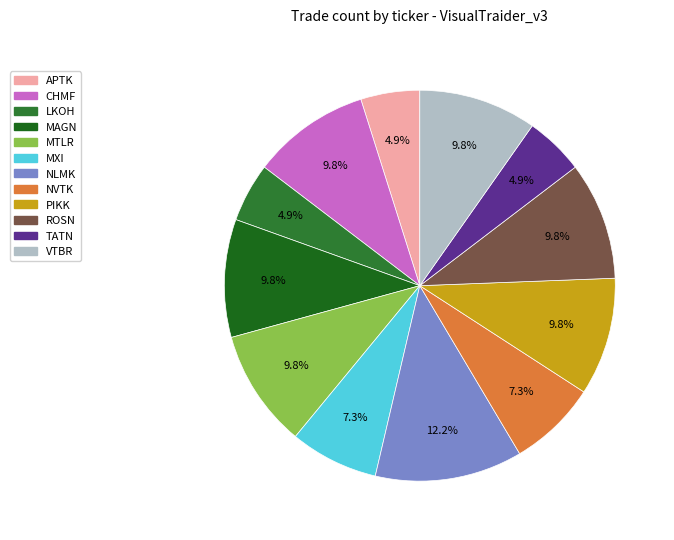

What is the change in value from MAGN to NLMK?

+1